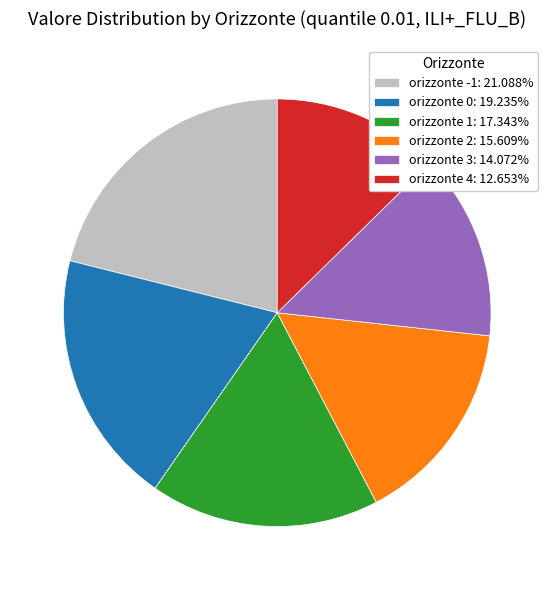

Is orizzonte 1: 17.343% the majority of the pie?

No